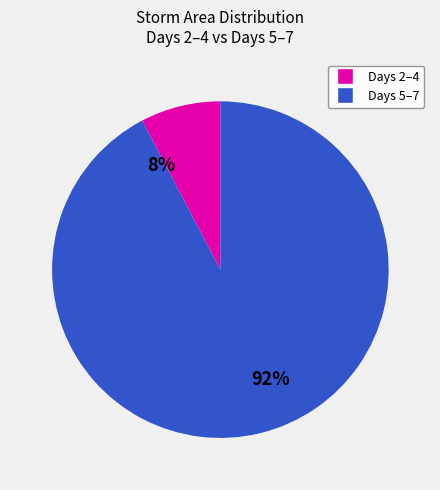

Does 2 represent more than half of the total?

No